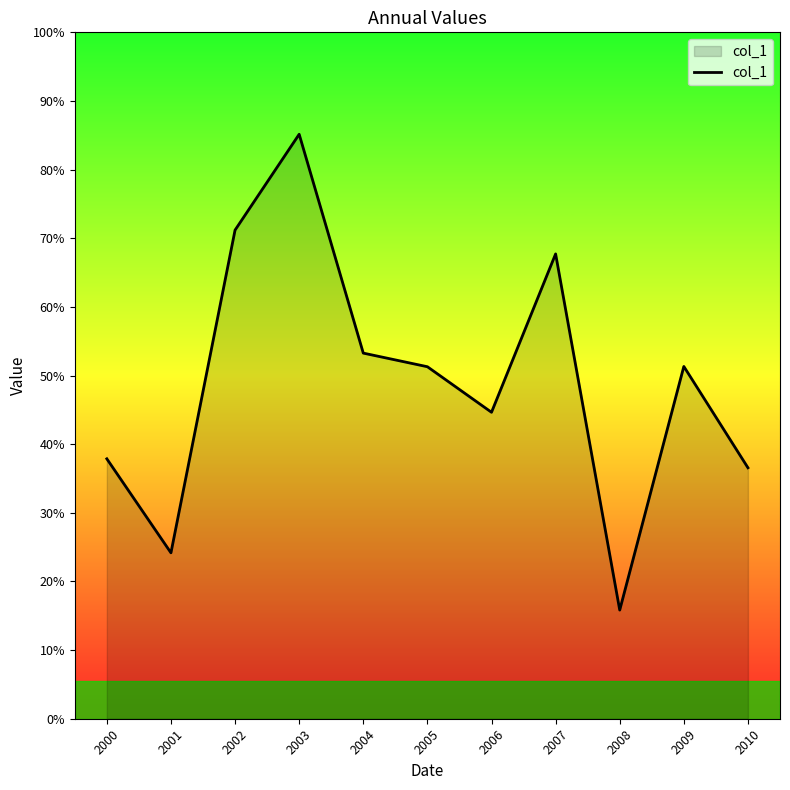

List the labels in order of value, largest first.

2003, 2002, 2007, 2004, 2009, 2005, 2006, 2000, 2010, 2001, 2008